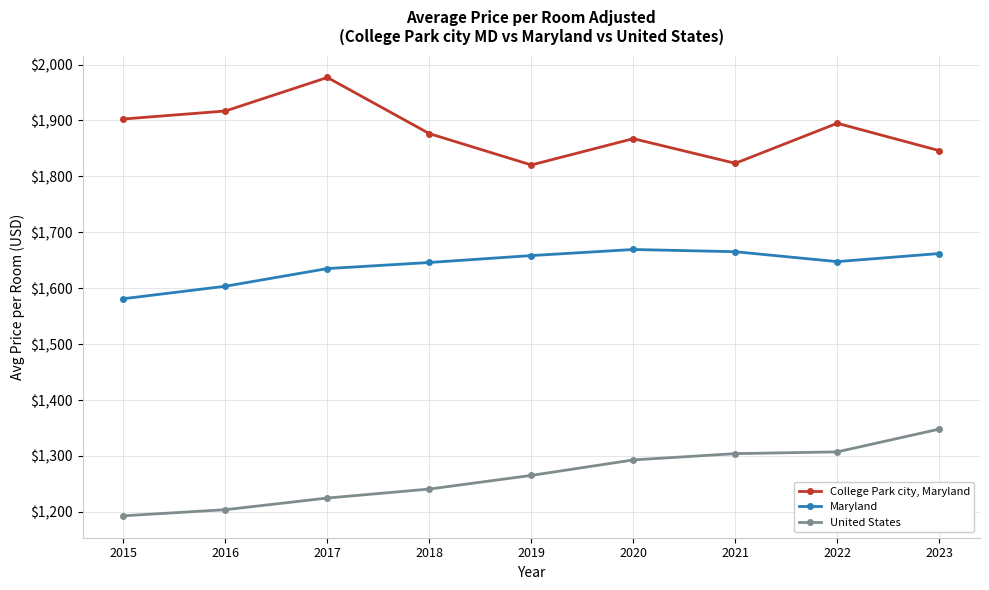

The value of College Park city, Maryland at 2022 is 1894.9. True or false?

True